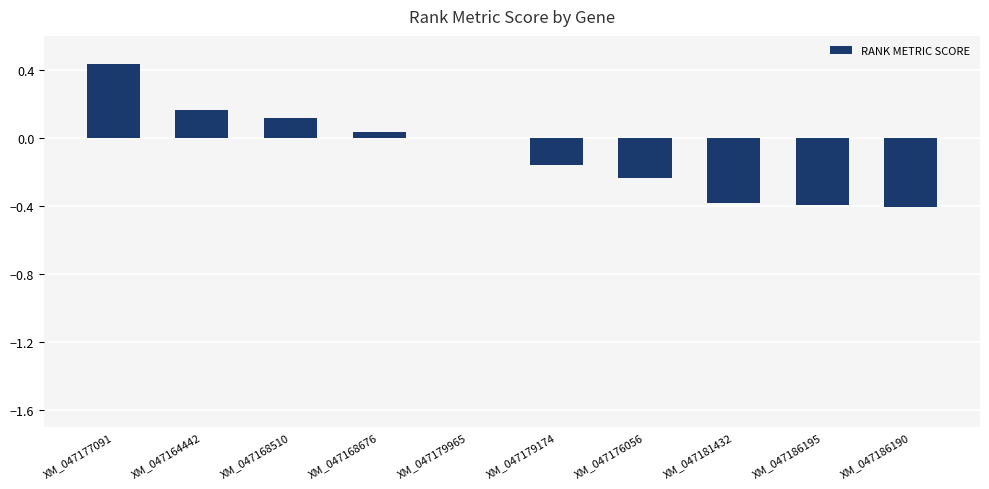

What is the sum of the values at XM_047179965 and XM_047181432?

-0.4